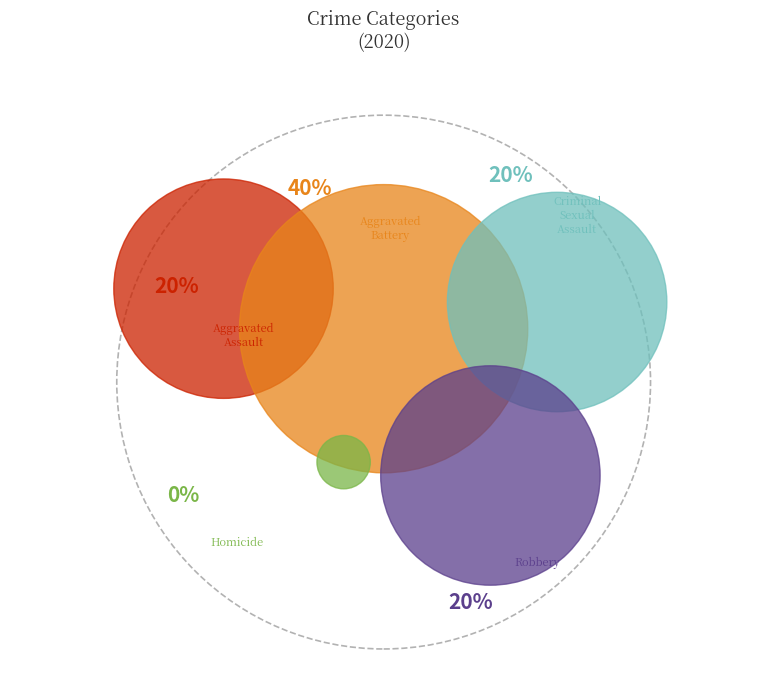

To the nearest percent, what is the difference between the largest and smallest slice percentages?

40%